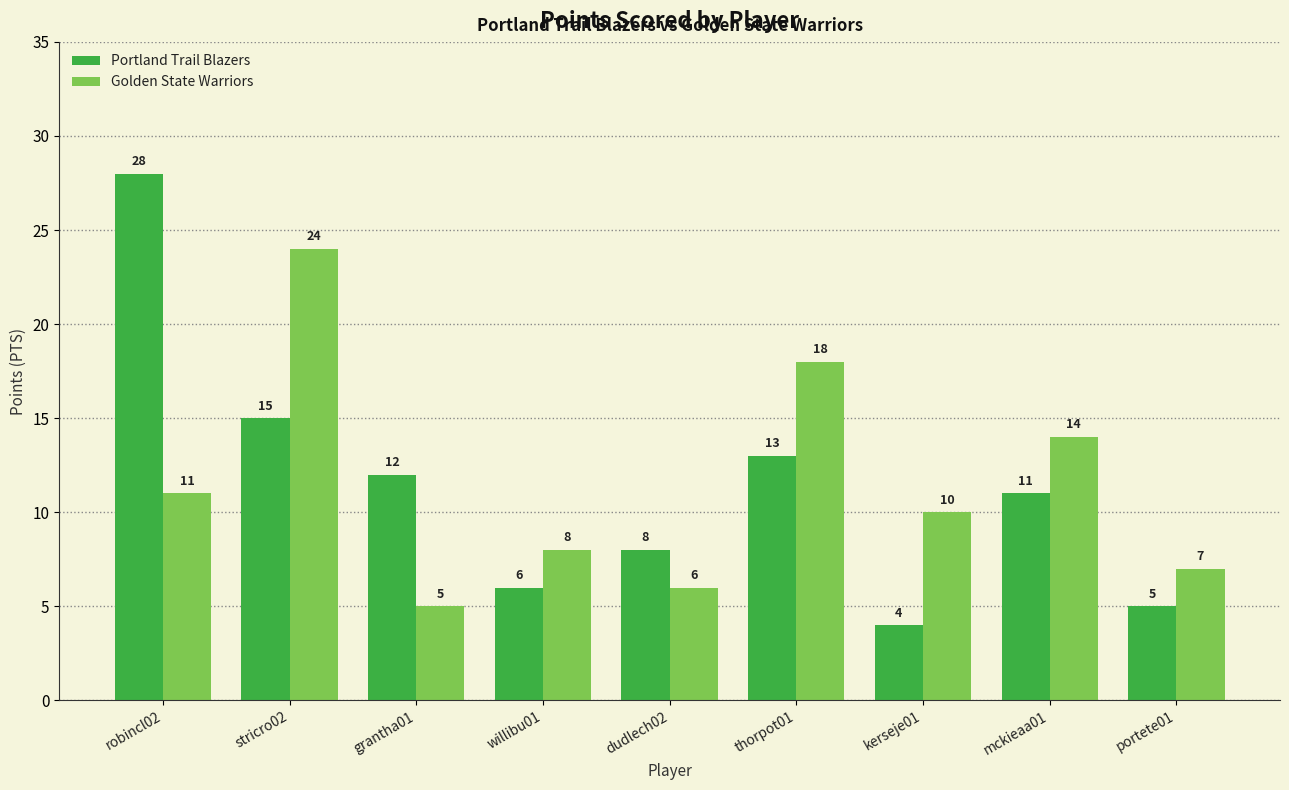

Between grantha01 and willibu01, which series saw the biggest shift?

Portland Trail Blazers